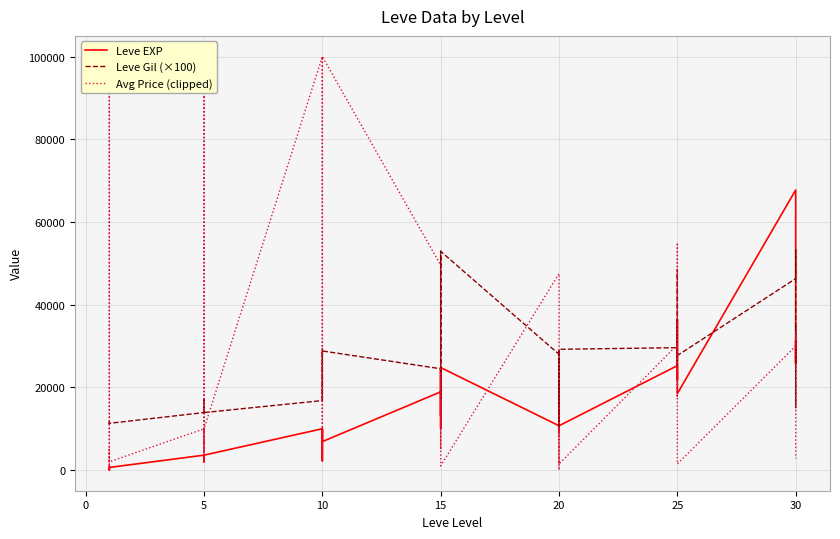

Reading left to right, extract all data points from this chart.

Leve EXP: 630.0	1.0	450.0	720.0	630.0	3600.0	2230.0	3040.0	3600.0	1980.0	3600.0	3600.0	9990.0	7880.0	7880.0	2230.0	9990.0	6880.0	18910.0	13040.0	24790.0	10100.0	13040.0	24790.0	10710.0	12960.0	18290.0	21600.0	8990.0	10710.0	25250.0	25250.0	21830.0	25250.0	36390.0	18490.0	67730.0	25900.0	31330.0	25900.0
Leve Gil (×100): 11300.0	11600.0	11200.0	11200.0	11300.0	13900.0	17000.0	16900.0	13900.0	14000.0	13900.0	13900.0	16800.0	28800.0	25000.0	16800.0	29300.0	28800.0	24500.0	17300.0	52900.0	22300.0	17300.0	52900.0	28000.0	16600.0	19200.0	29000.0	10500.0	29200.0	29600.0	25200.0	26800.0	29800.0	48500.0	27700.0	46300.0	53200.0	15100.0	35500.0
Avg Price (clipped): 215.4	100000.0	400.0	5000.0	2000.0	9969.0	2719.5	100000.0	100000.0	12420.0	4151.0	9969.0	100000.0	17216.6	2000.0	4000.0	22000.0	100000.0	49556.1	10000.0	5009.5	5599.0	23562.4	1000.0	47525.0	0.0	0.0	3666.7	10000.0	1471.9	30290.0	17517.2	54999.0	25000.0	7900.0	1471.9	30000.0	33261.0	23069.0	2792.1